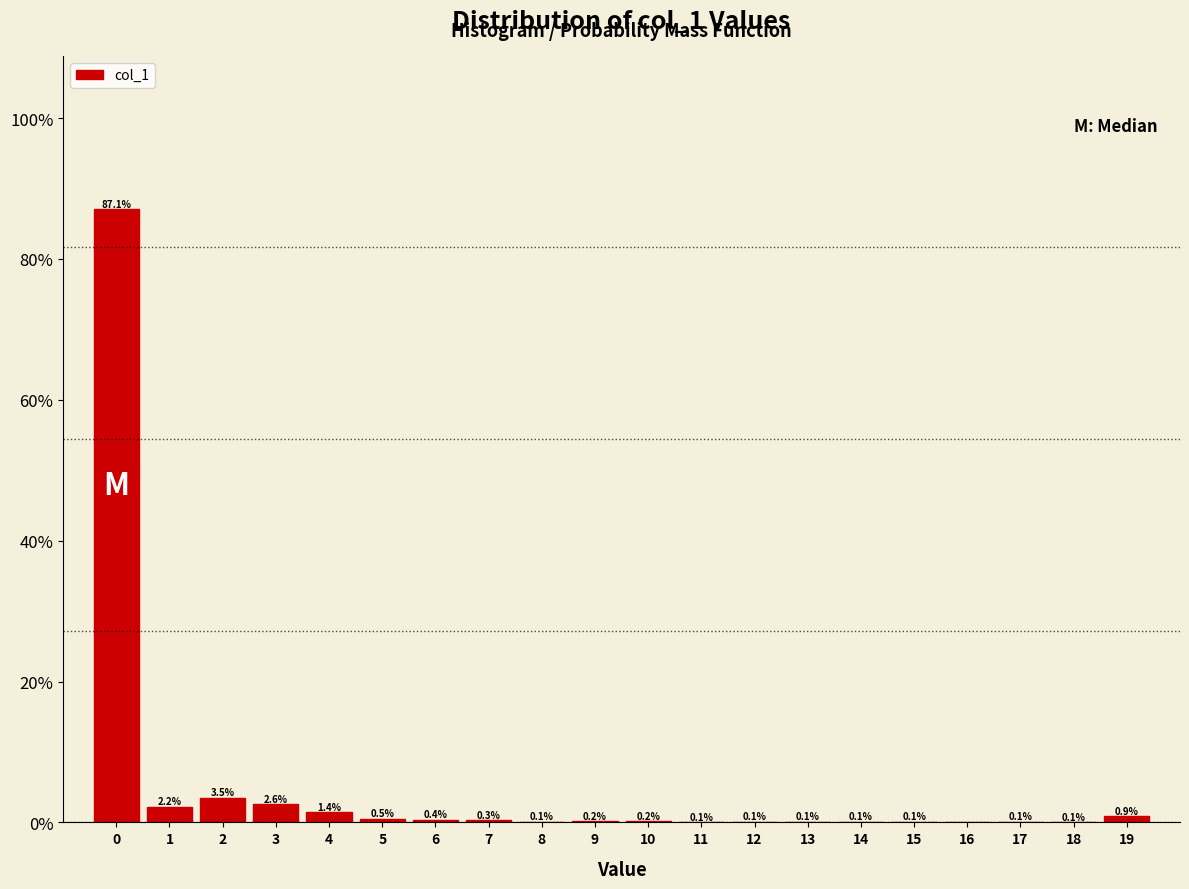

Which range on the x-axis has the tallest bar?

-0.5 to 0.5